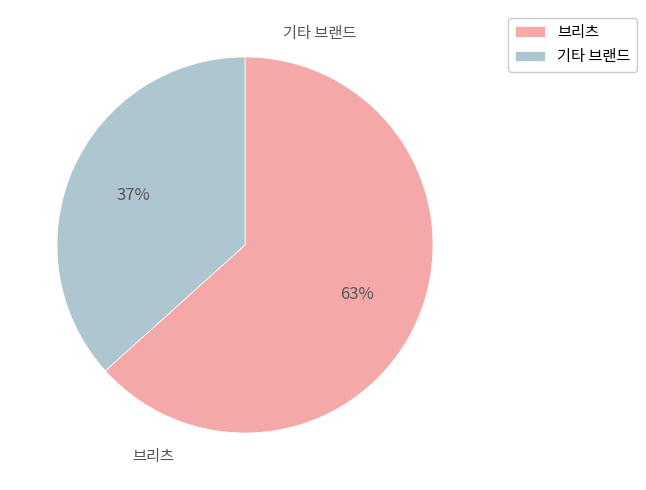

To the nearest percent, what is the combined percentage of 브리츠 and 기타 브랜드?

100%